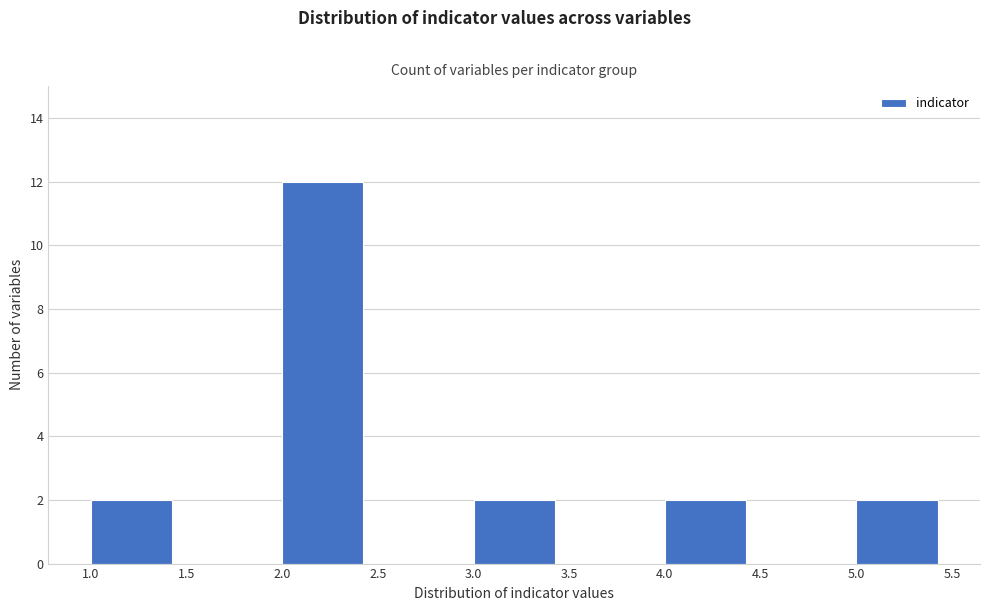

Reading left to right, list every bar in this chart as the range it spans on the x-axis followed by its height. The values are not printed on the chart, so give them approximately, as read against the axis.

1.0 to 1.5: 2
1.5 to 2.0: 0
2.0 to 2.5: 12
2.5 to 3.0: 0
3.0 to 3.5: 2
3.5 to 4.0: 0
4.0 to 4.5: 2
4.5 to 5.0: 0
5.0 to 5.5: 2